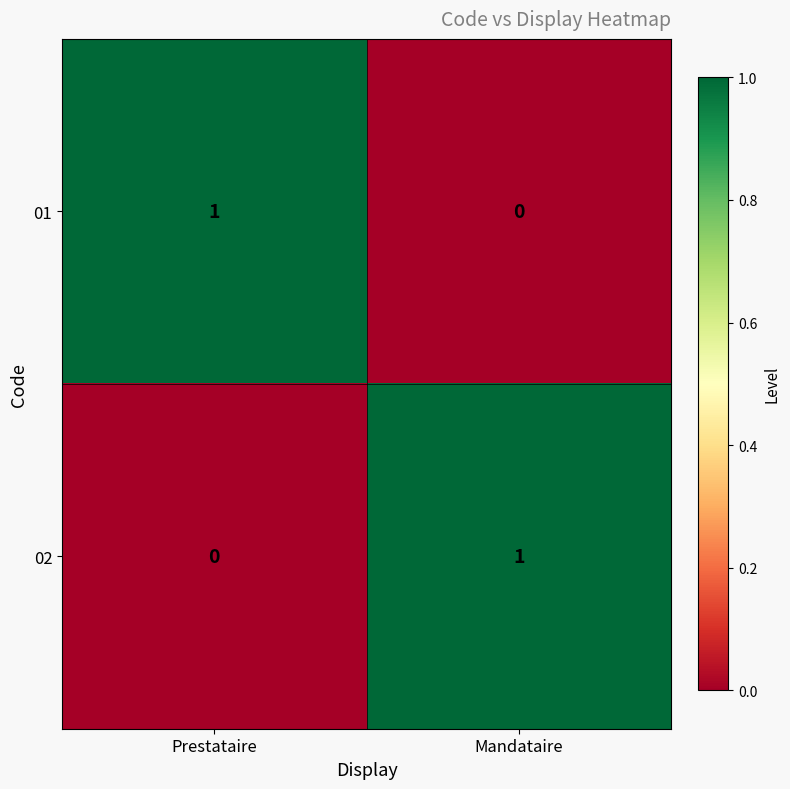

The value of 02 at Prestataire is 1. True or false?

False